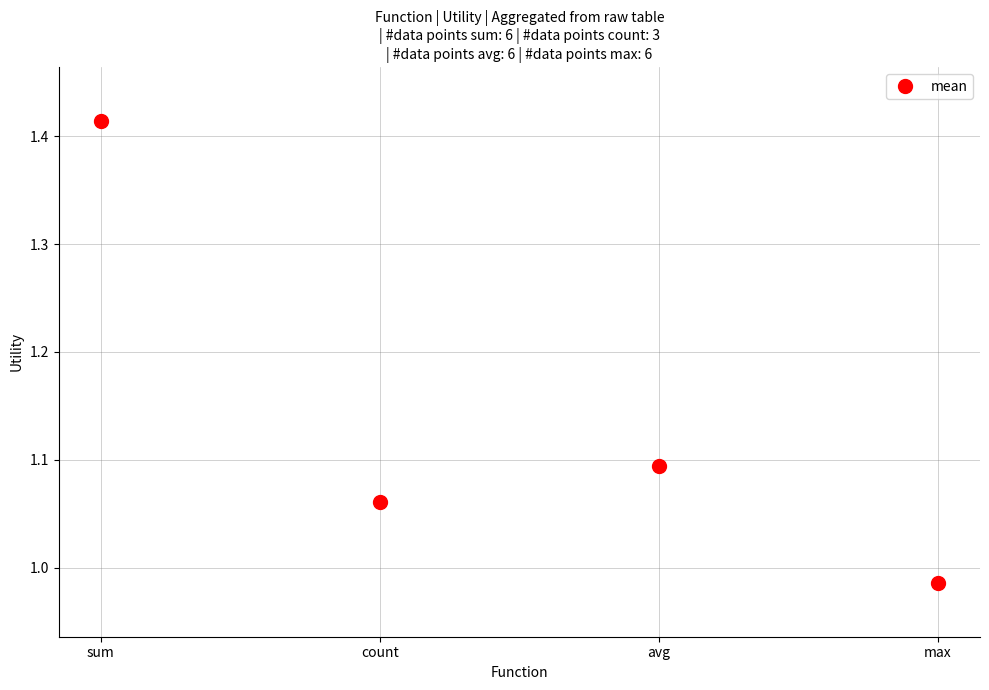

Which has a higher value, avg or sum?

sum